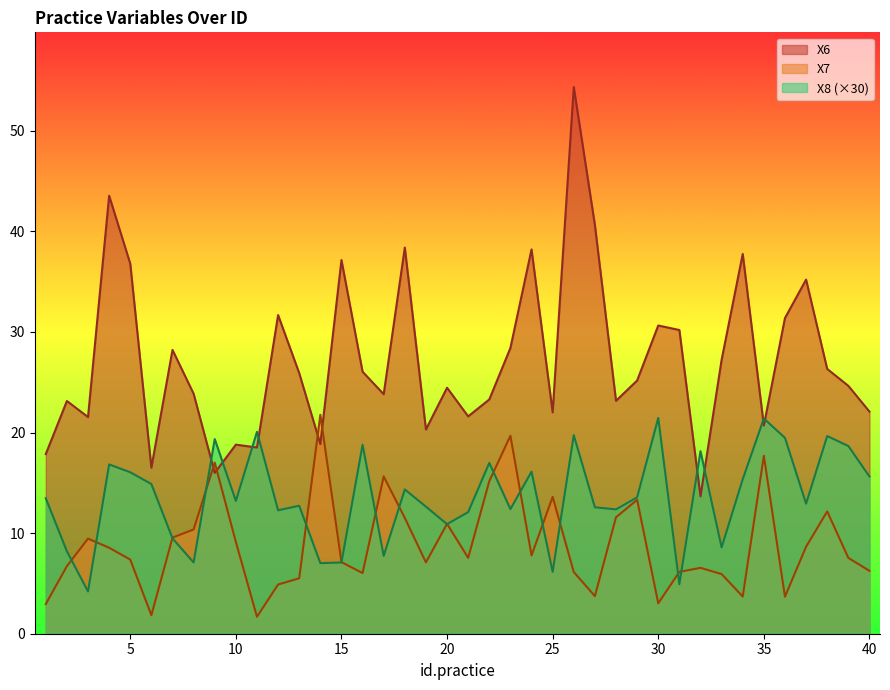

Which series changed the most between 21 and 26?

X6